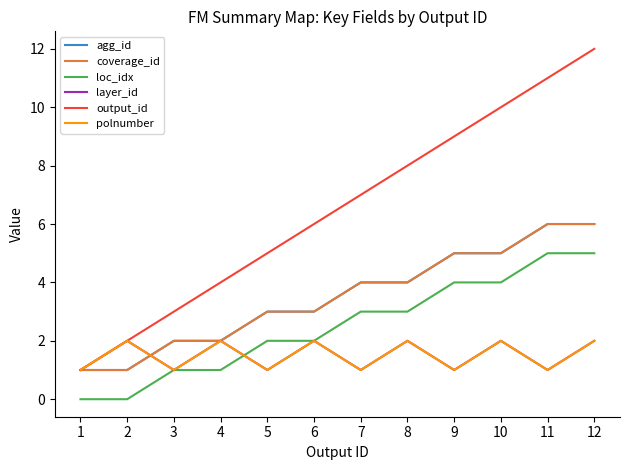

Where does the coverage_id series first go above 4?

9